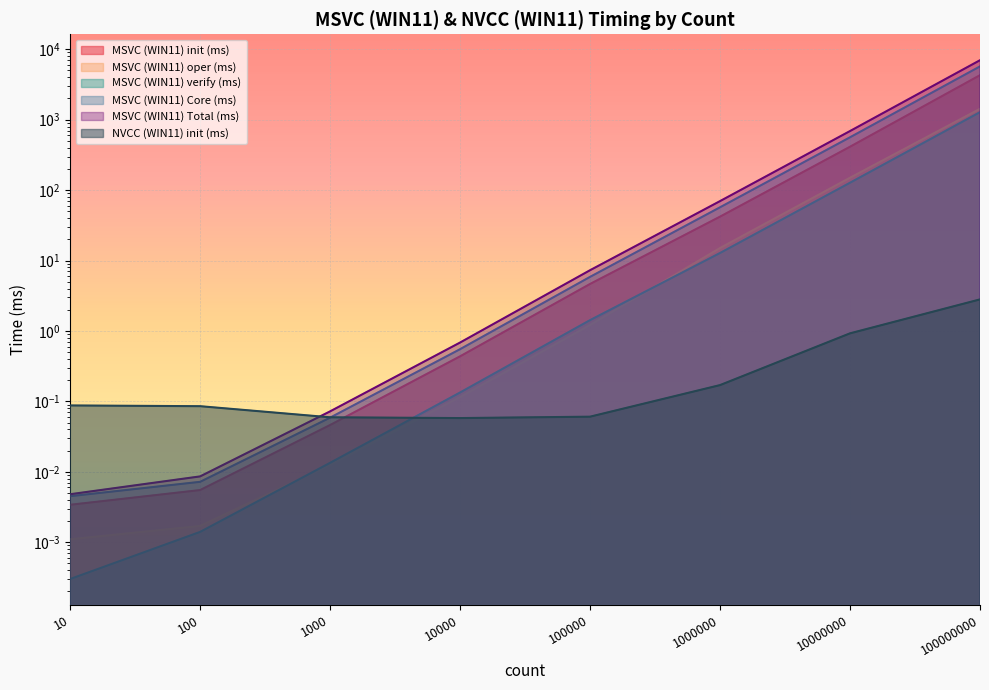

Which label corresponds to the smallest value in the chart?

10